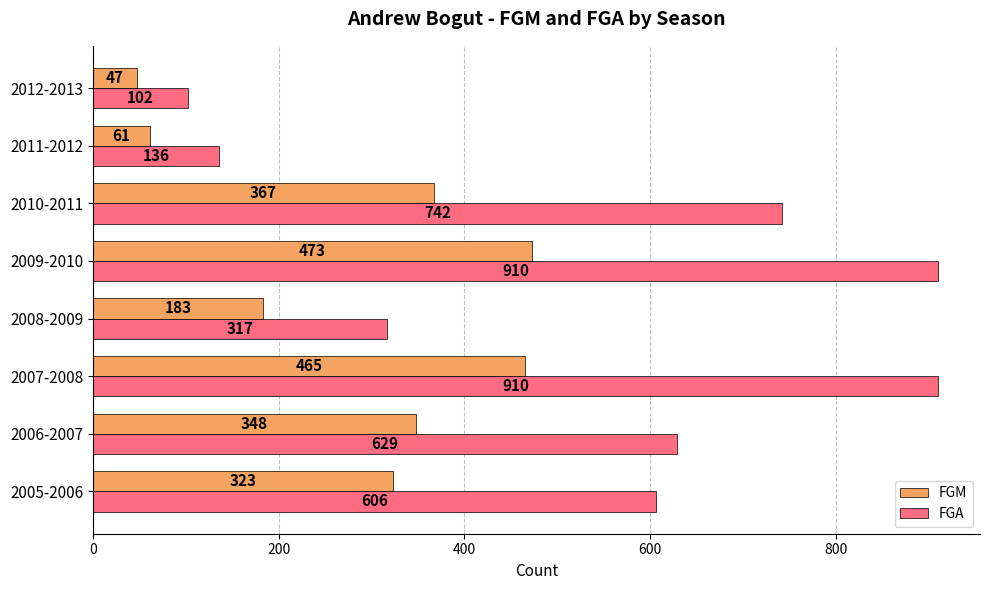

How many values in the FGM series are below 348?

4